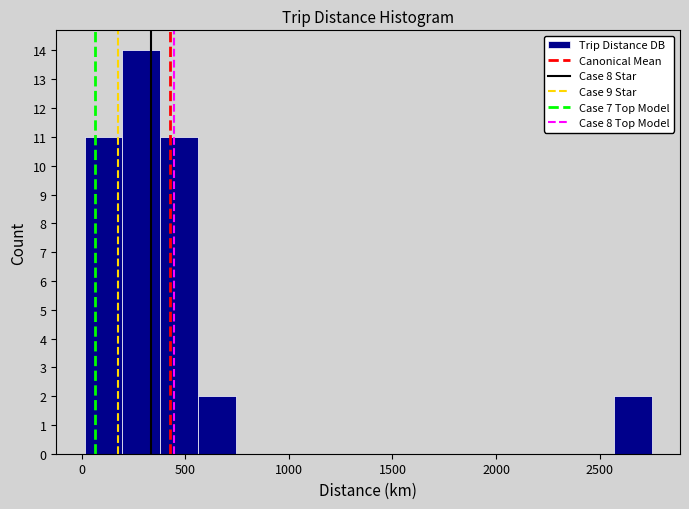

Around what value on the x-axis is the tallest bar? Give the approximate position of its centre, as read against the axis.

300